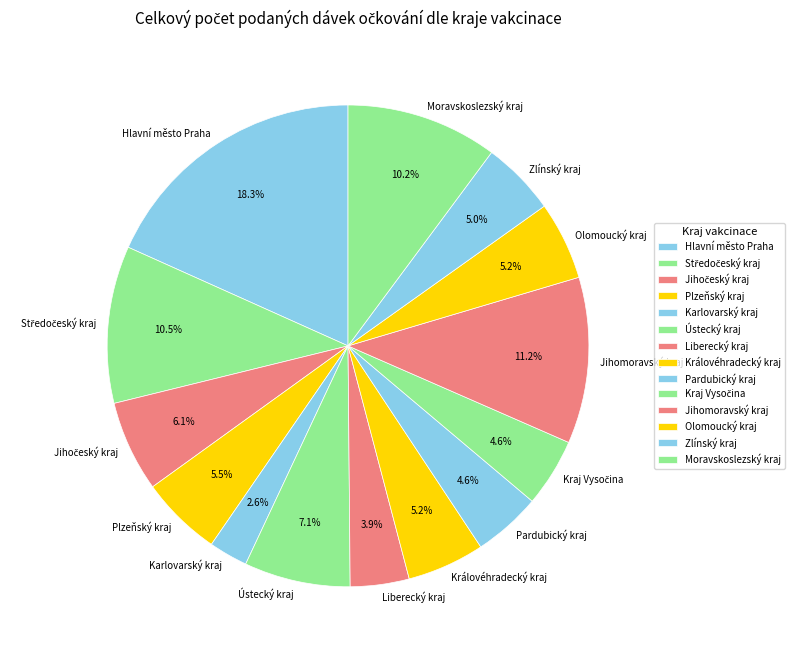

Which slice is the largest?

Hlavní město Praha